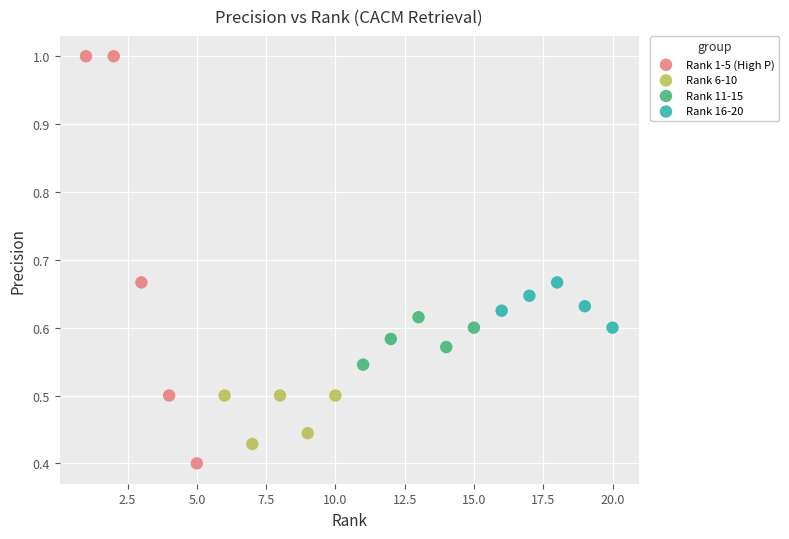

Which series contains the highest Y value?

Rank 1-5 (High P)